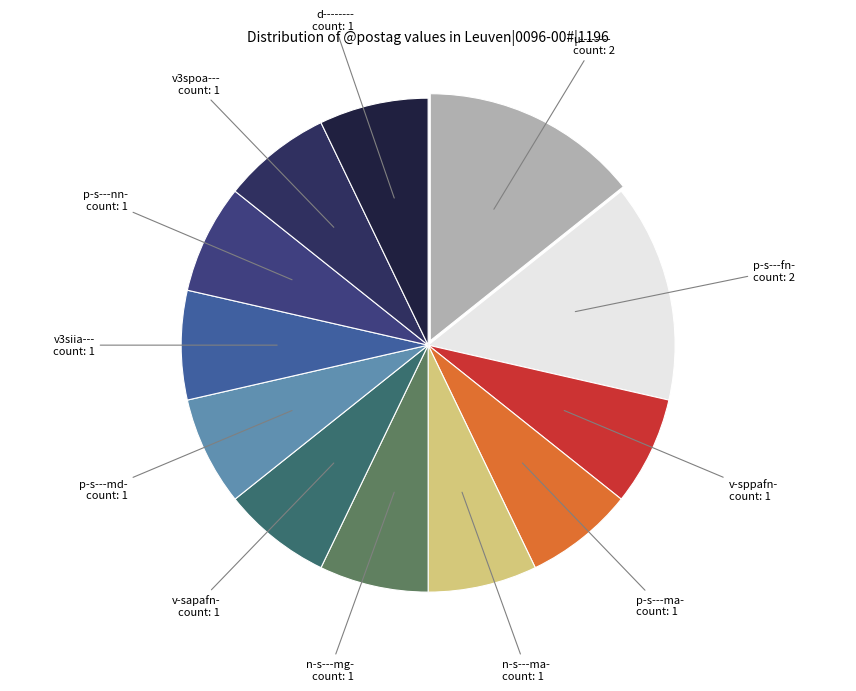

Is the sum of u-------- and n-s---mg- greater than half?

No